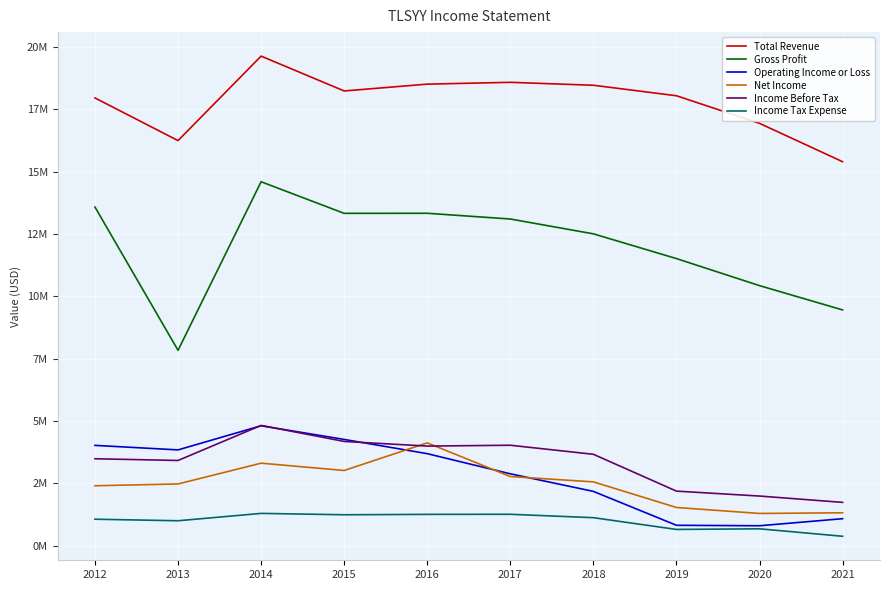

Which series has the largest total across all categories?

Total Revenue